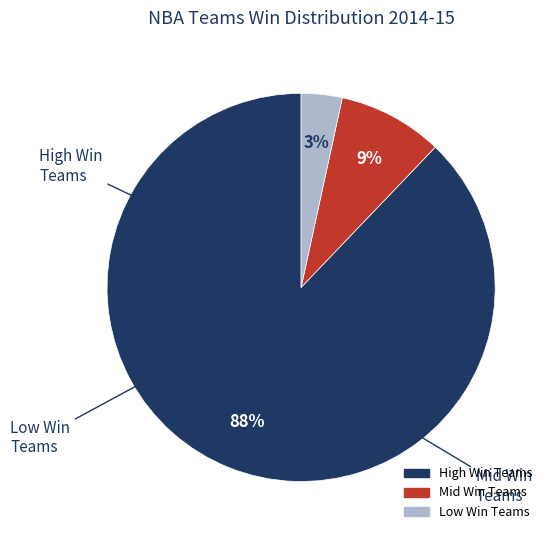

Count the number of slices in the pie.

3